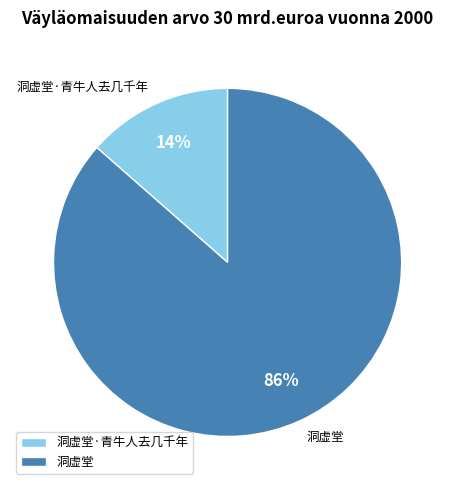

What percentage is the 洞虚堂·青牛人去几千年 slice, to the nearest percent?

14%